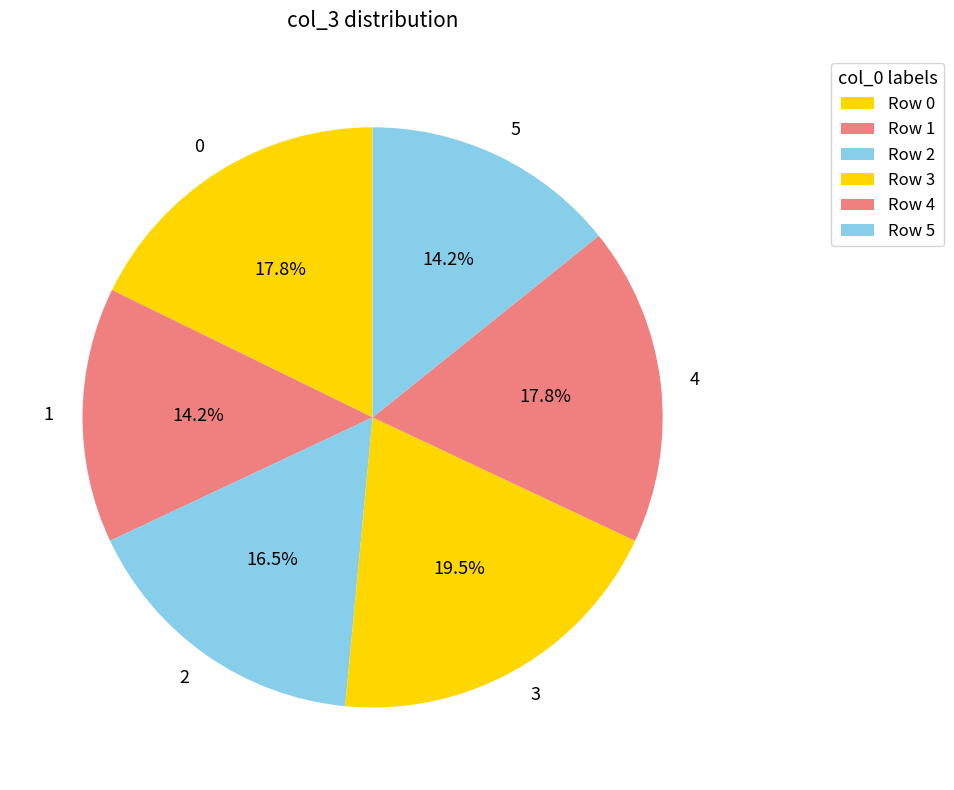

Is there any slice that represents more than half of the pie?

No